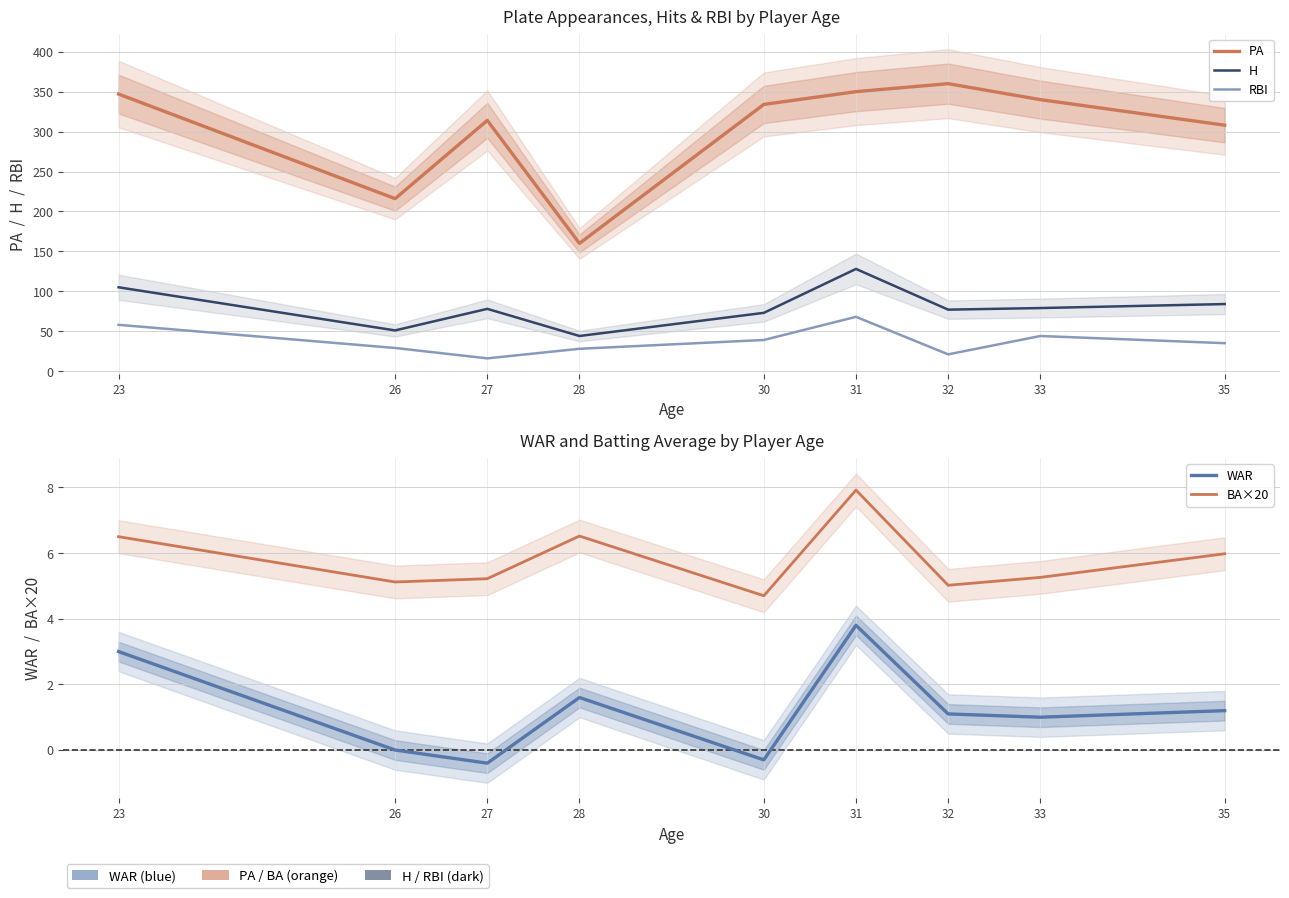

Reading left to right, what are all the values shown in this chart?

PA: 347.0	216.0	314.0	160.0	334.0	350.0	360.0	340.0	308.0
H: 105.0	51.0	78.0	44.0	73.0	128.0	77.0	79.0	84.0
RBI: 58.0	29.0	16.0	28.0	39.0	68.0	21.0	44.0	35.0
WAR: 3.0	0.0	-0.4	1.6	-0.3	3.8	1.1	1.0	1.2
BA×20: 6.5	5.1	5.2	6.5	4.7	7.9	5.0	5.3	6.0